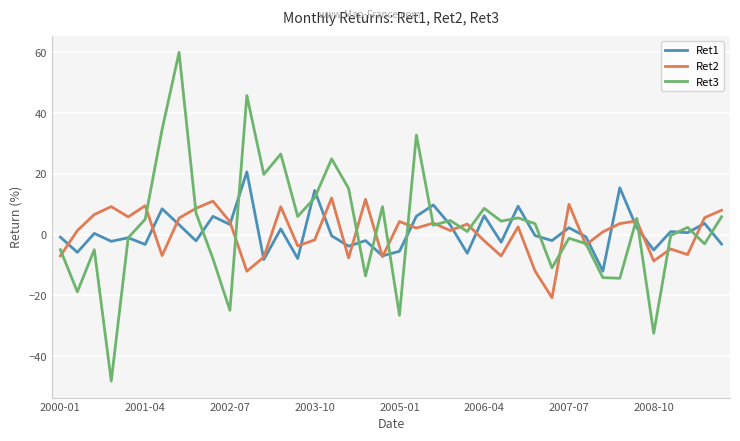

How many distinct data groups are displayed?

3